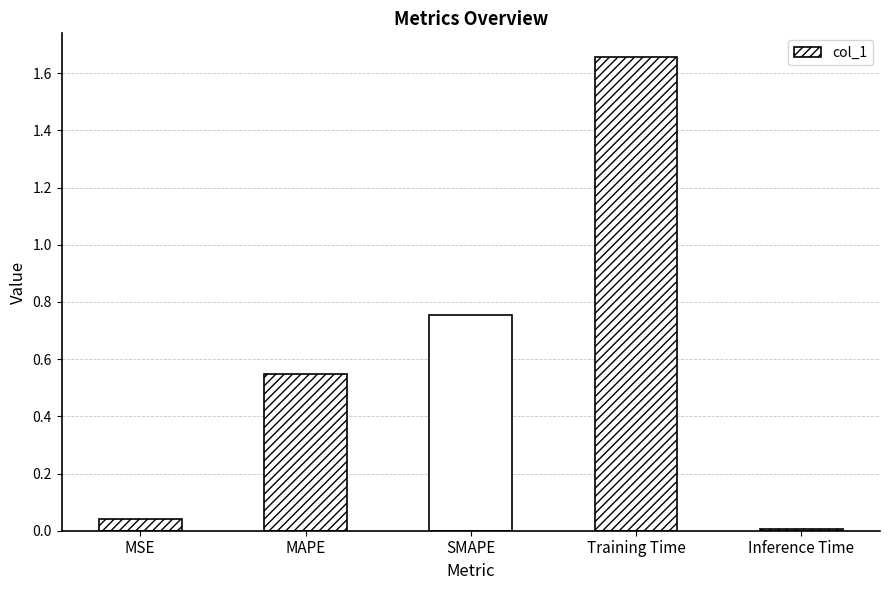

How many data points does each series have?

5